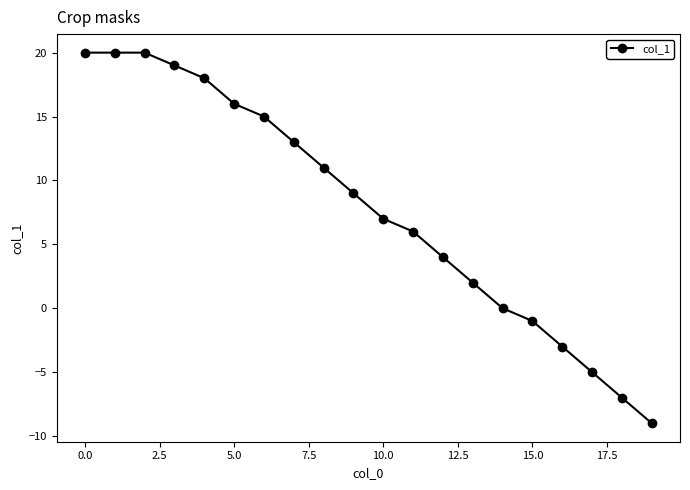

True or false: the data has more than 1 interior local peaks.

False